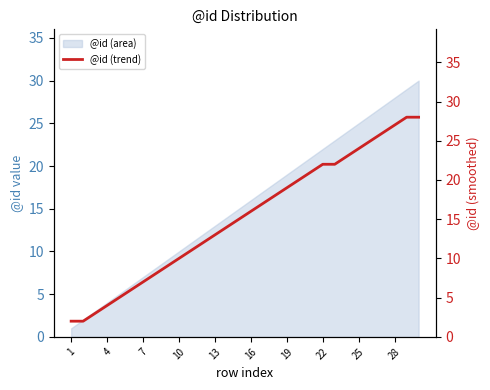

Which label corresponds to the smallest value in the chart?

1